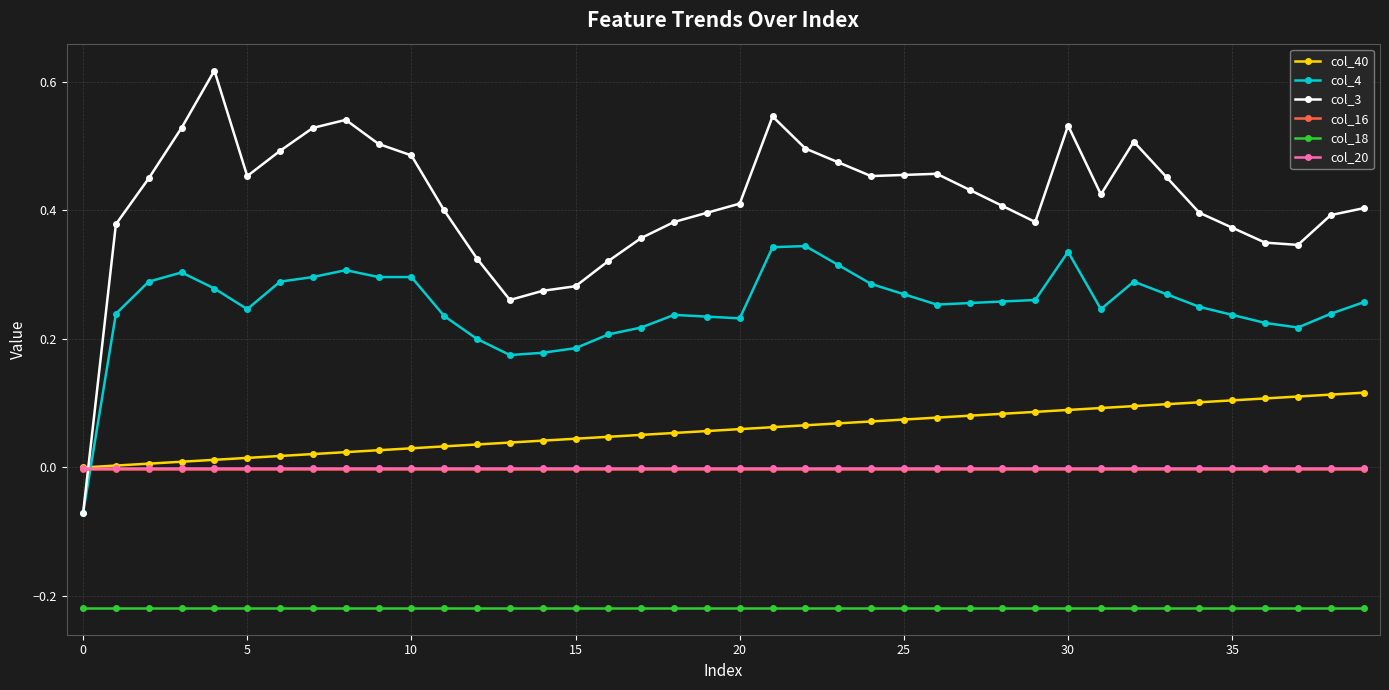

Which series has the widest spread of values?

col_3